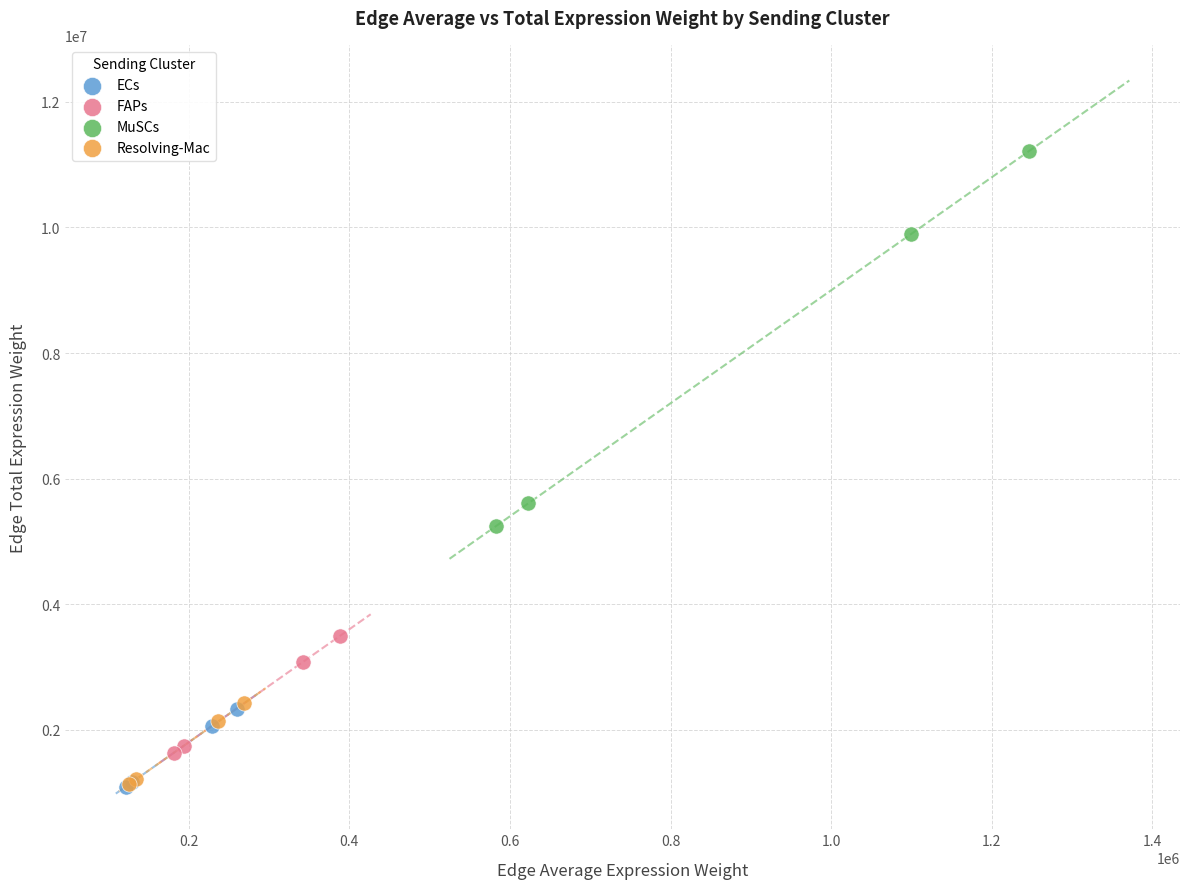

What are all the series names shown in the legend?

ECs, FAPs, MuSCs, Resolving-Mac